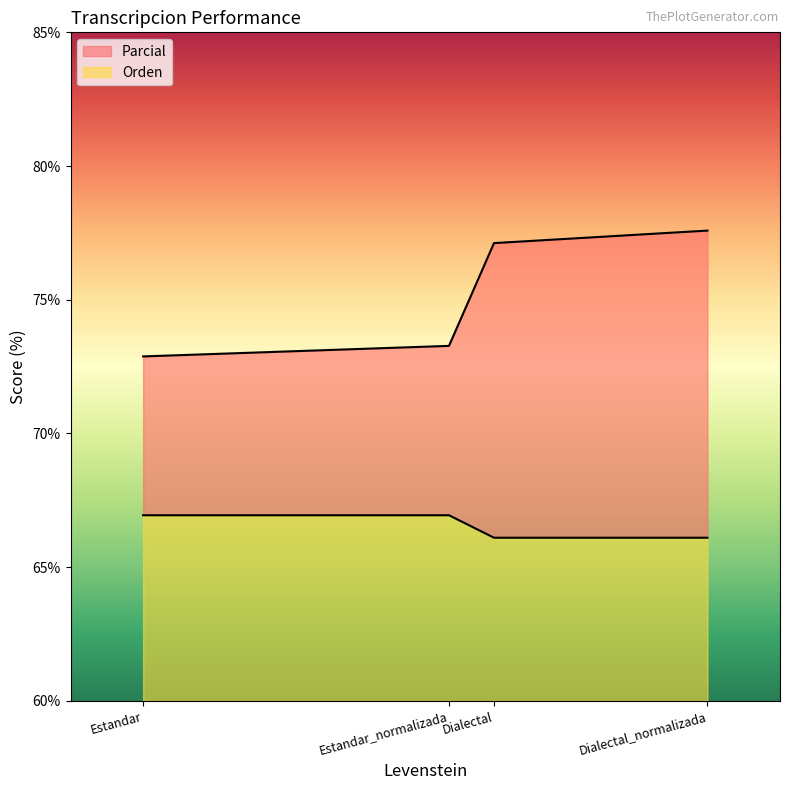

True or false: Parcial has a value of 77.1 at Dialectal.

True